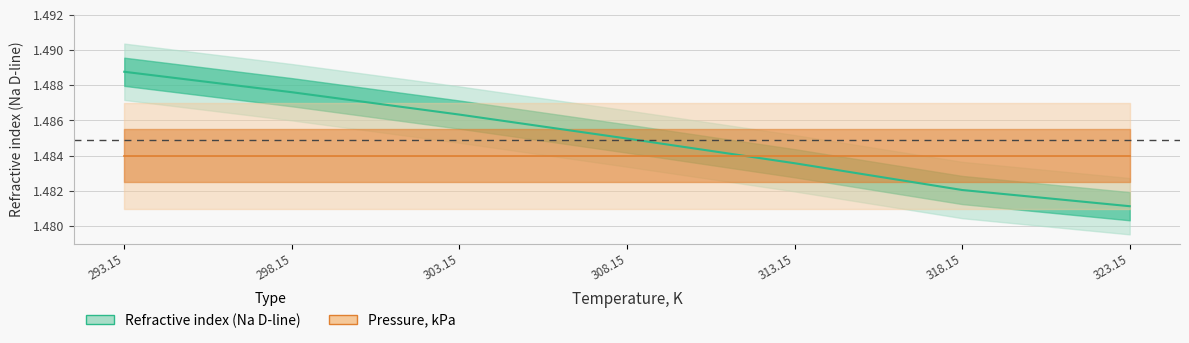

Is it true that the value at 313.15 is 2.4?

False